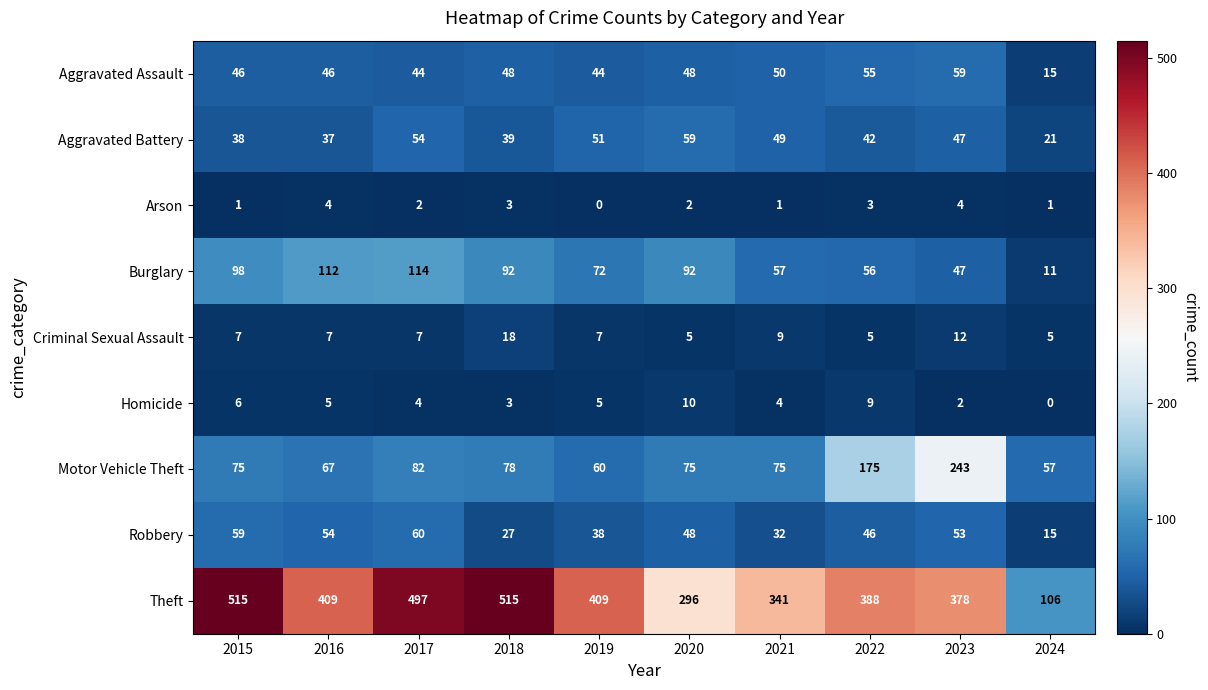

The value of Motor Vehicle Theft at 2019 is 60. True or false?

True